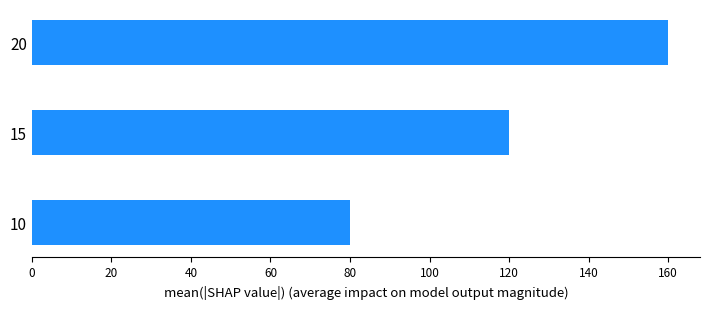

How many data points are less than 120?

1